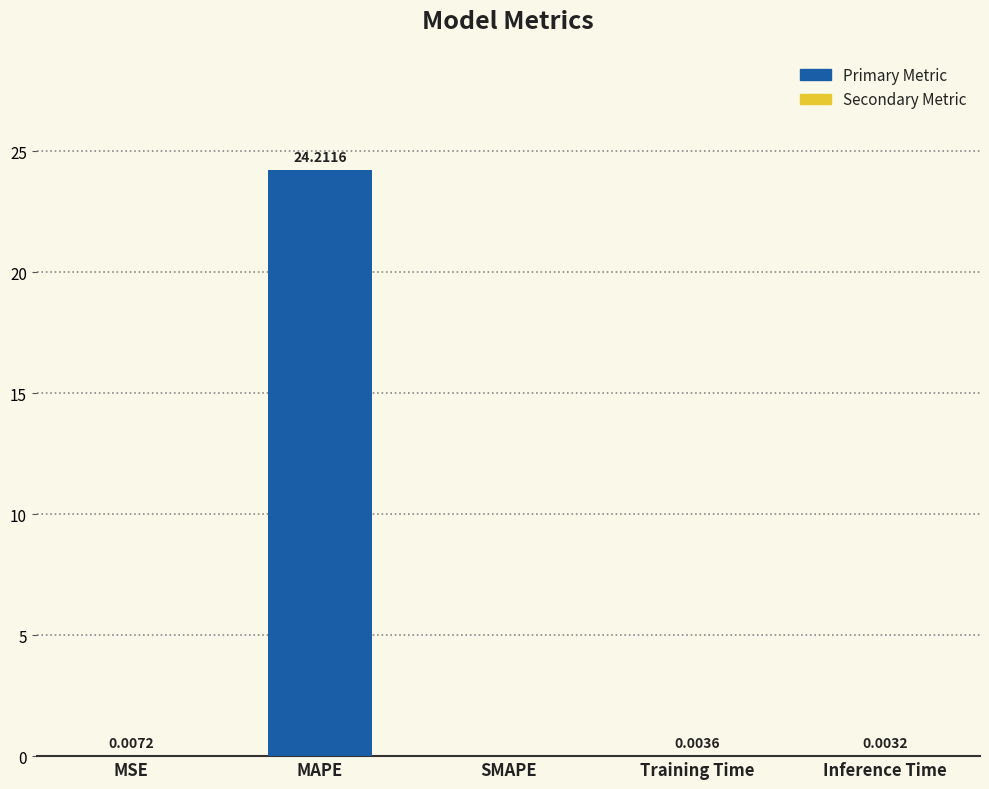

Which has a higher value, SMAPE or Inference Time?

Inference Time